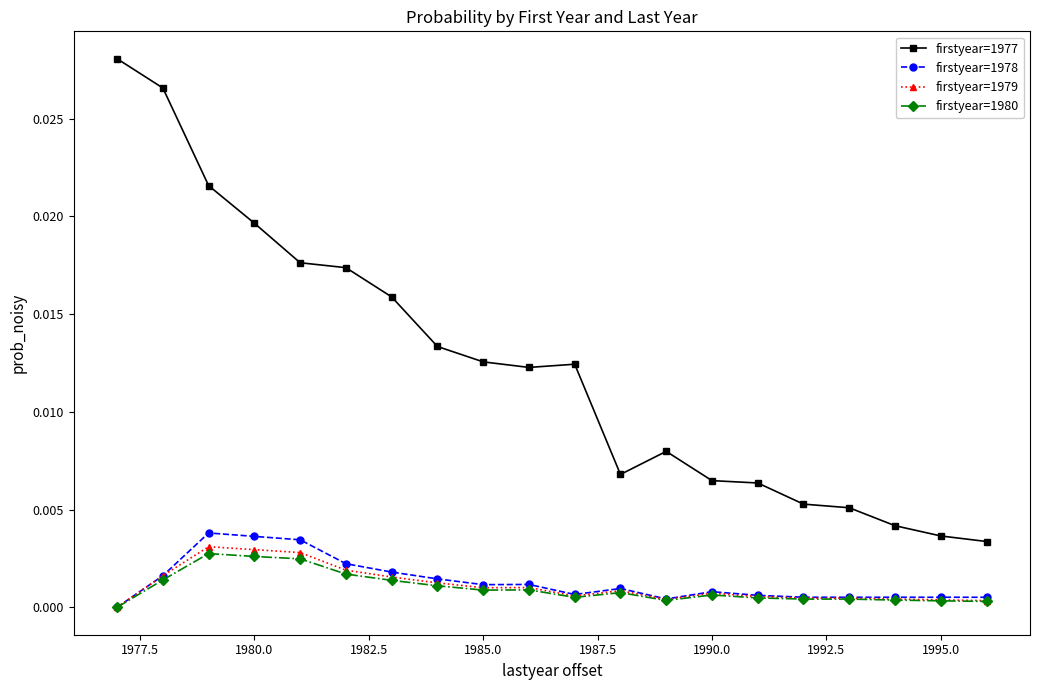

Which series has the widest spread of values?

firstyear=1977